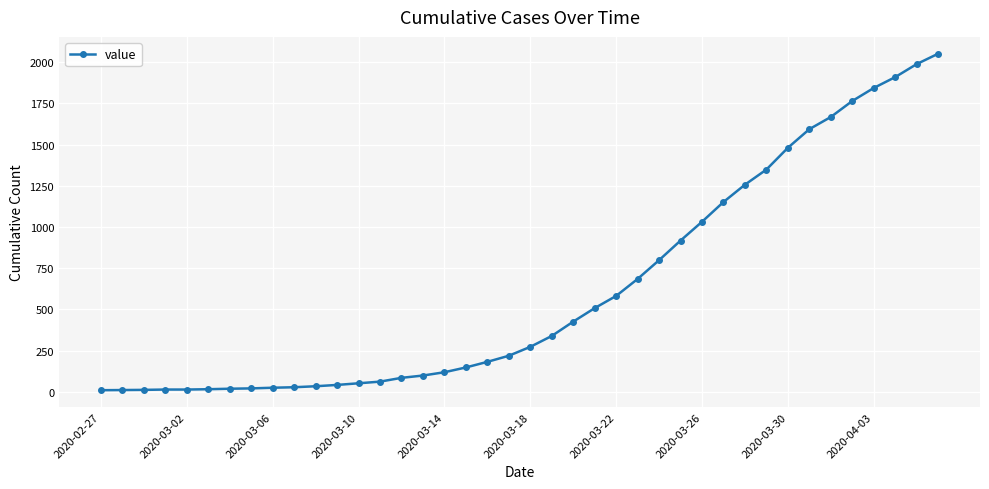

What is the greatest value displayed?

2052